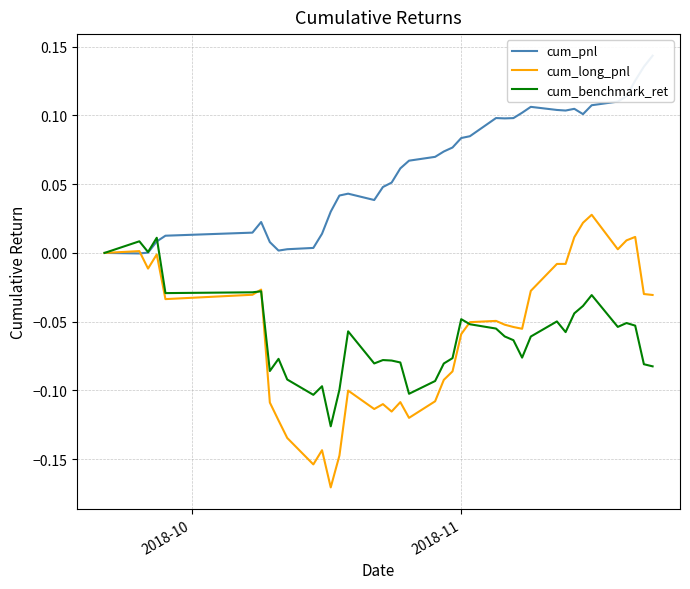

What is the minimum value shown in the chart?

-0.2